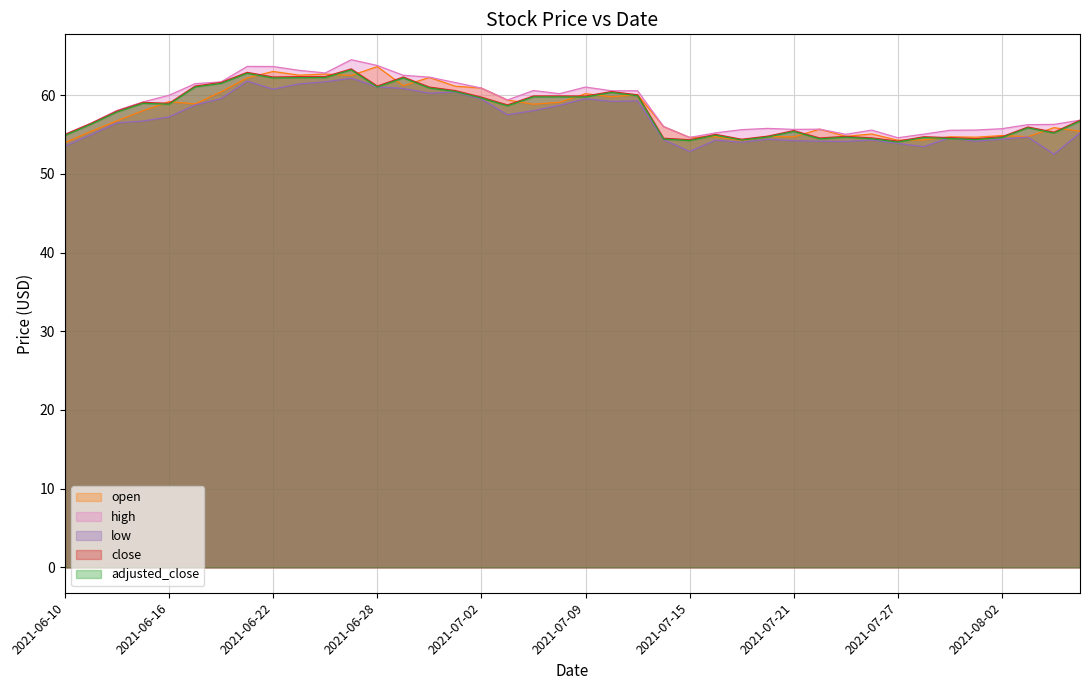

What is the label of the 19th point from the left?

2021-07-07